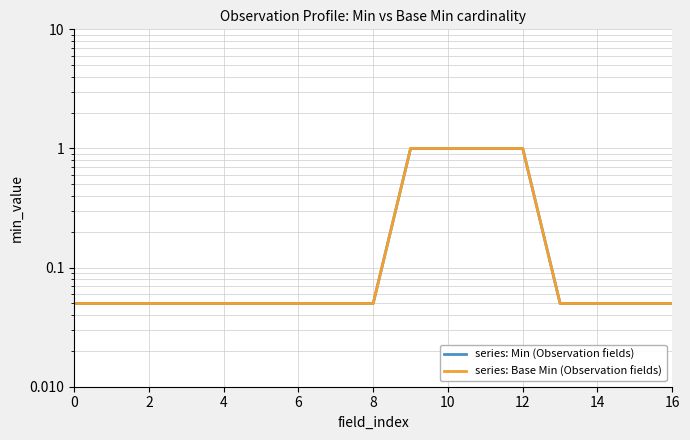

True or false: series: Base Min (Observation fields) and series: Min (Observation fields) cross at least once.

False